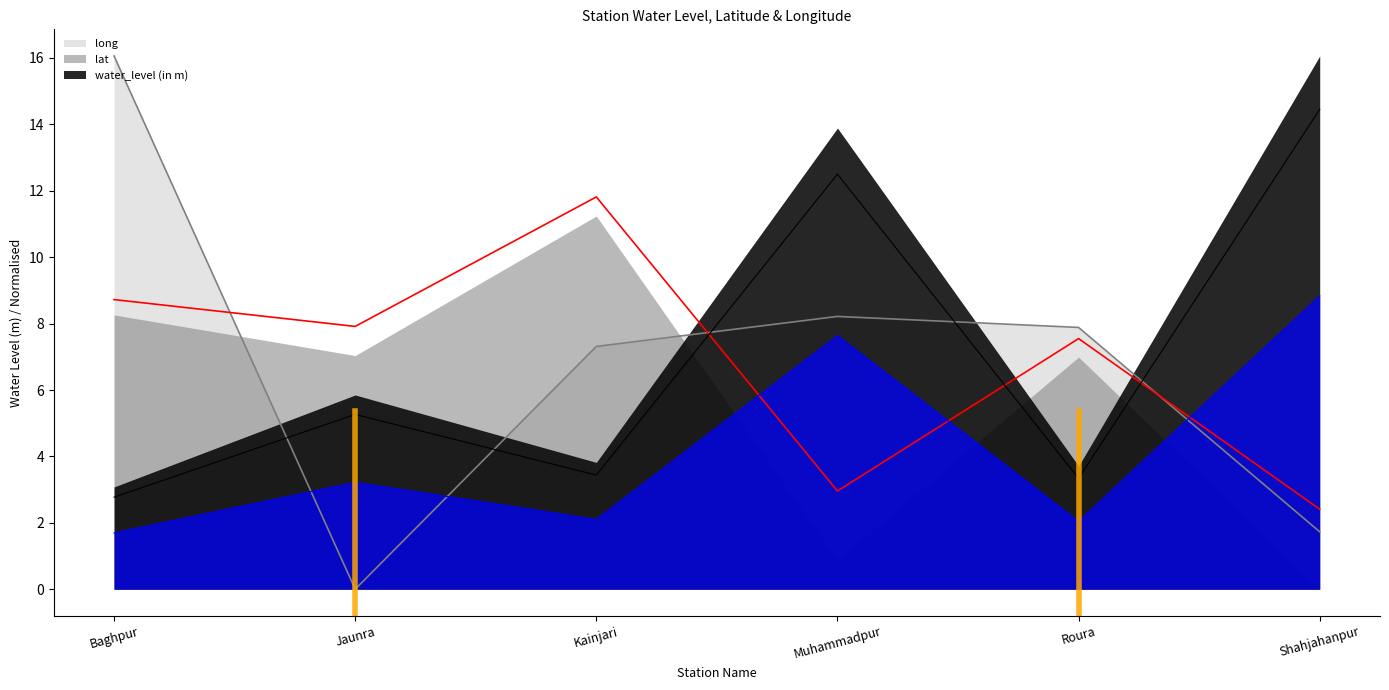

How many times do lat and long cross each other?

3